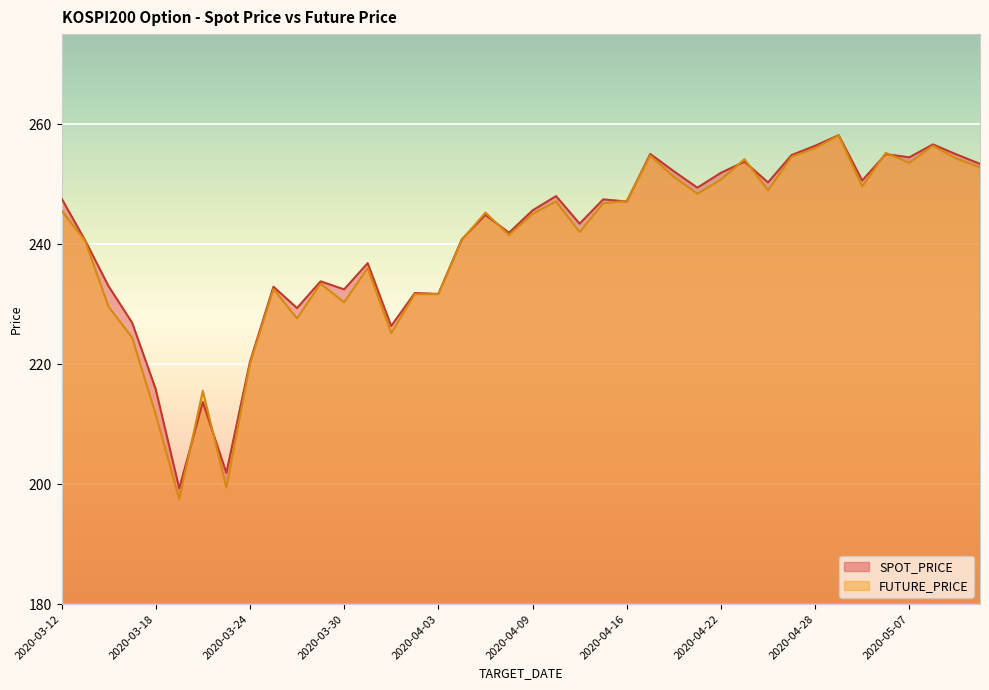

How many lines are shown in the chart?

2